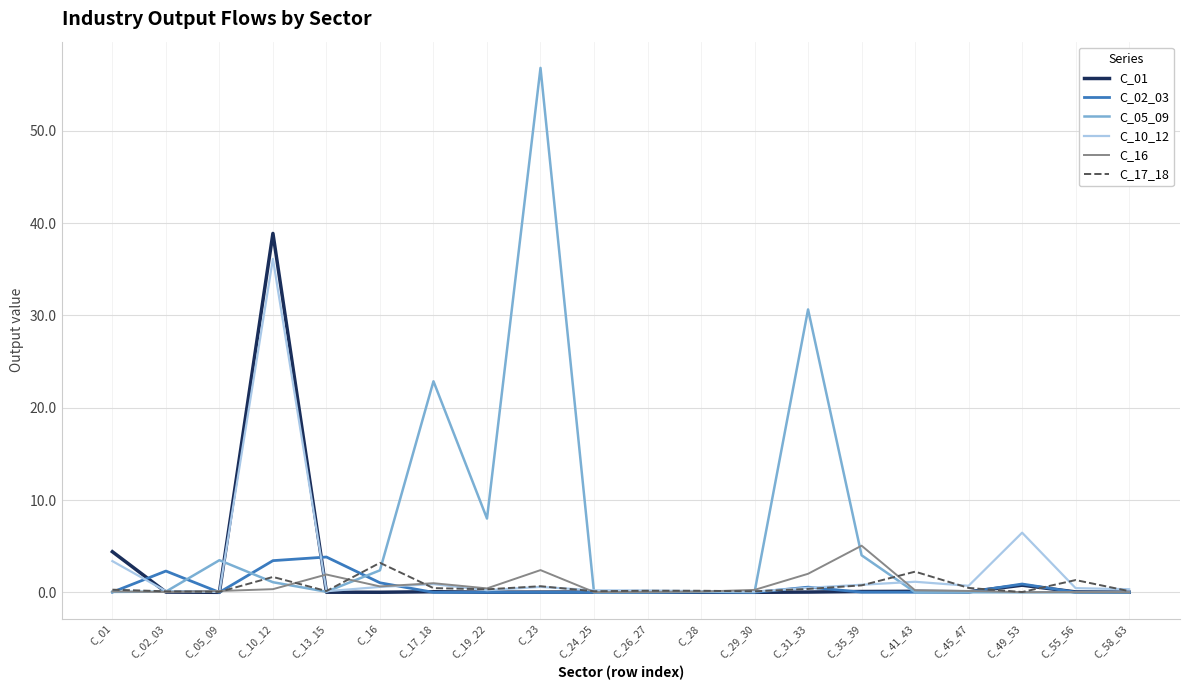

Which series has the largest total across all categories?

C_05_09